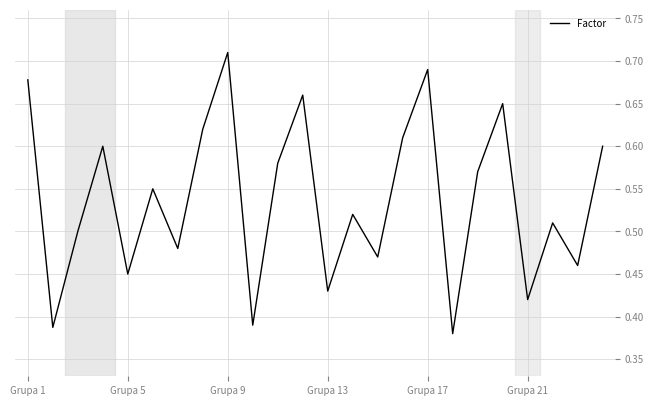

What is the difference between the maximum and minimum values?

0.3